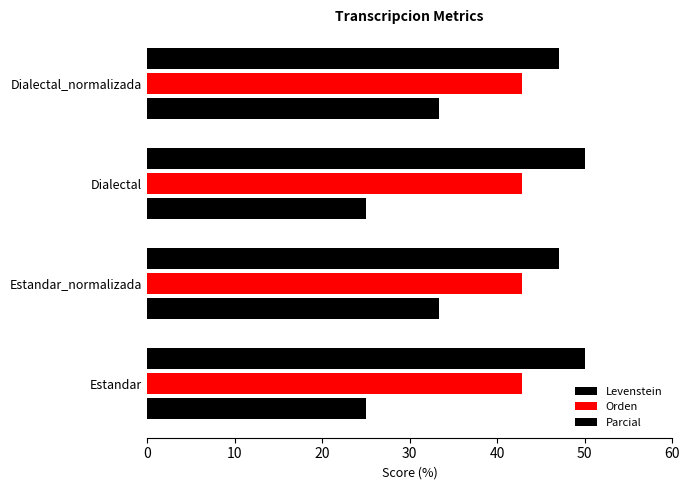

Count the number of data series in this chart.

3